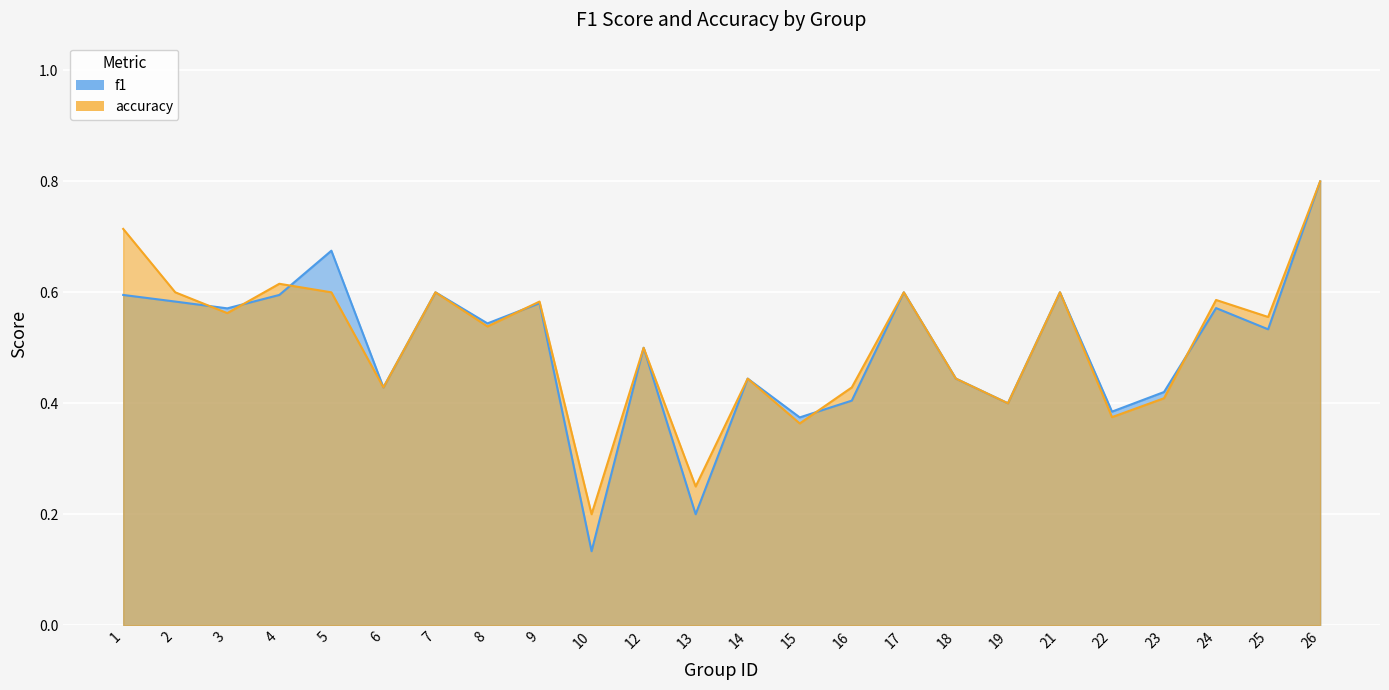

How many intersections are there between accuracy and f1?

6